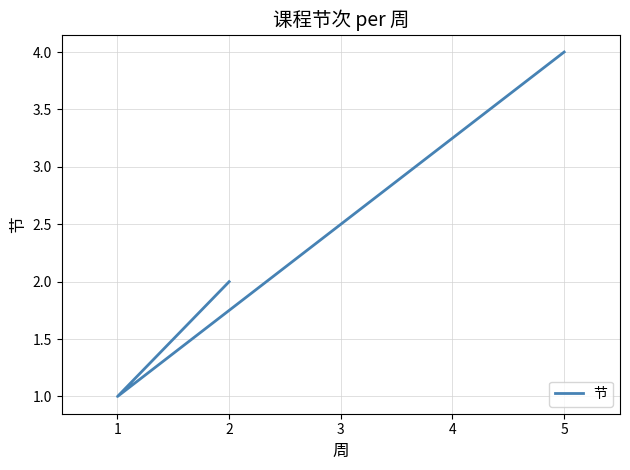

What is the smallest value displayed?

1